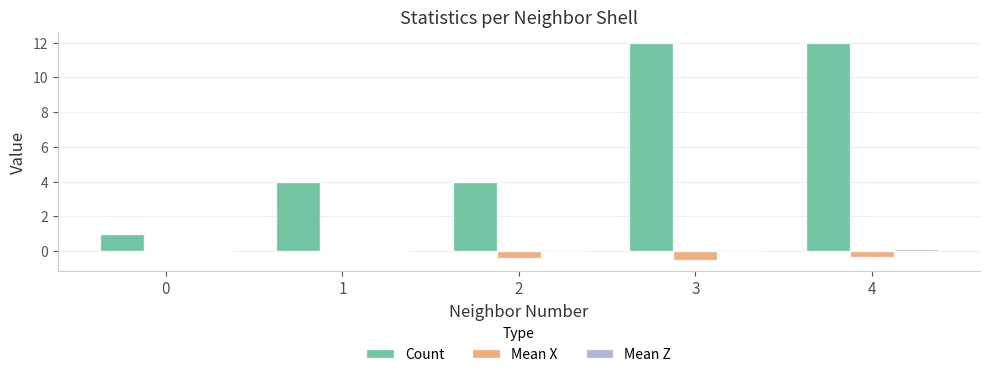

True or false: Count has a value of 0.3 at 0.

False